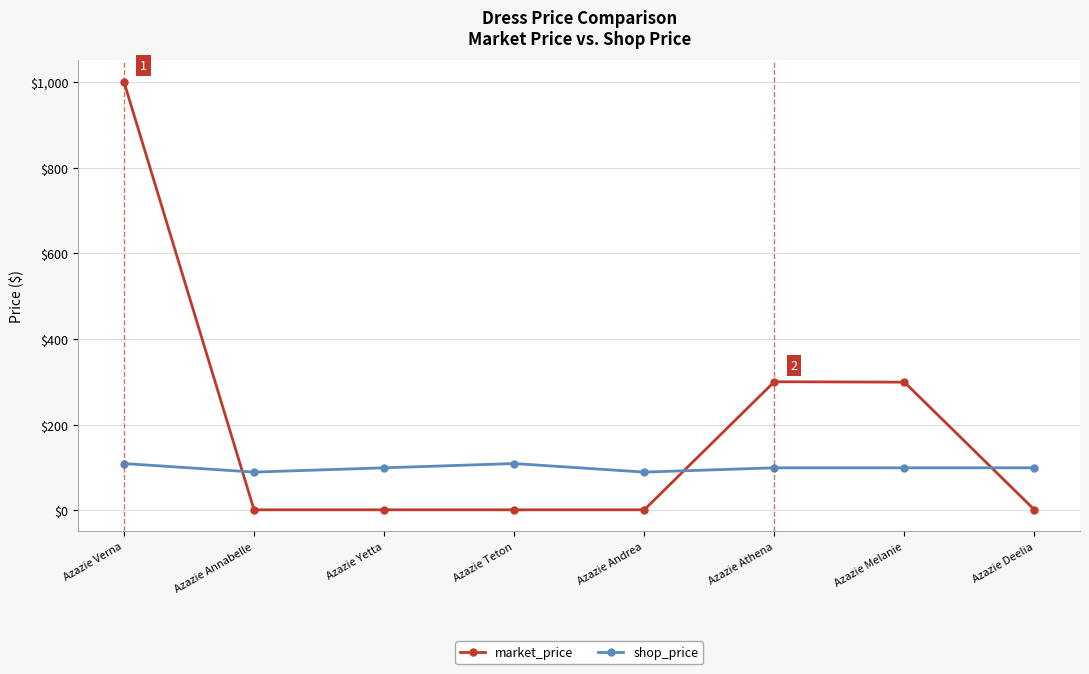

What is the difference between the highest and lowest values at Azazie Verna?

891